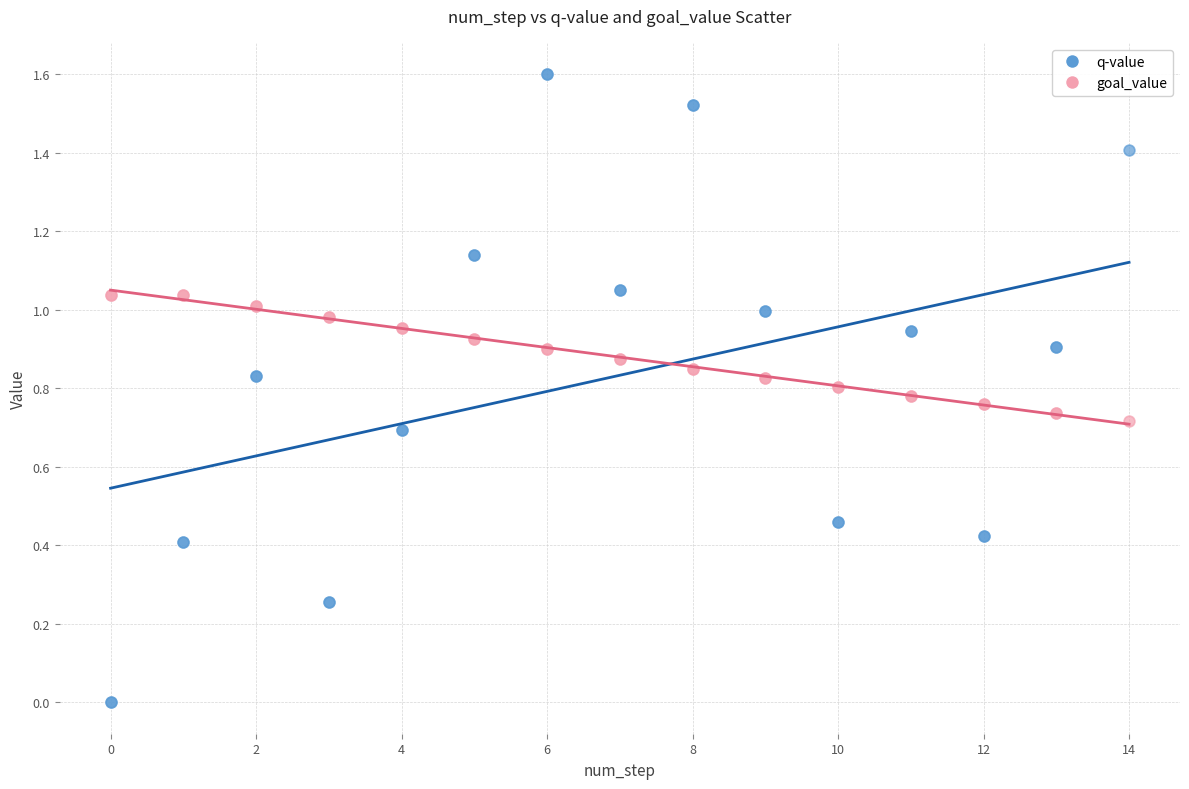

Which series reaches the minimum Y coordinate?

q-value